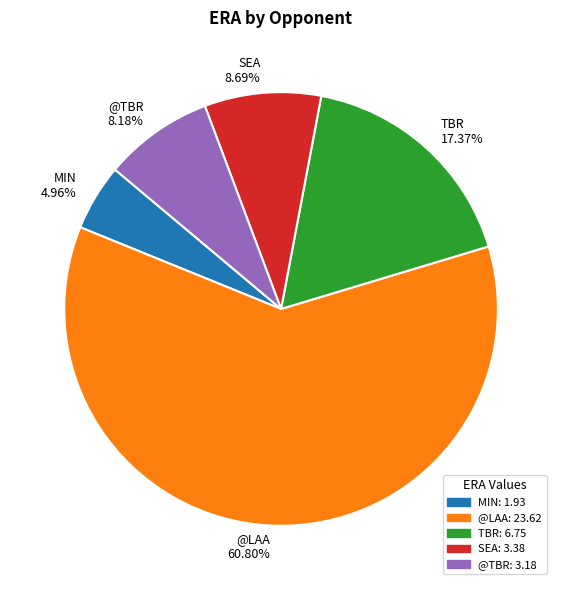

What percentage is the TBR slice, to the nearest percent?

17%